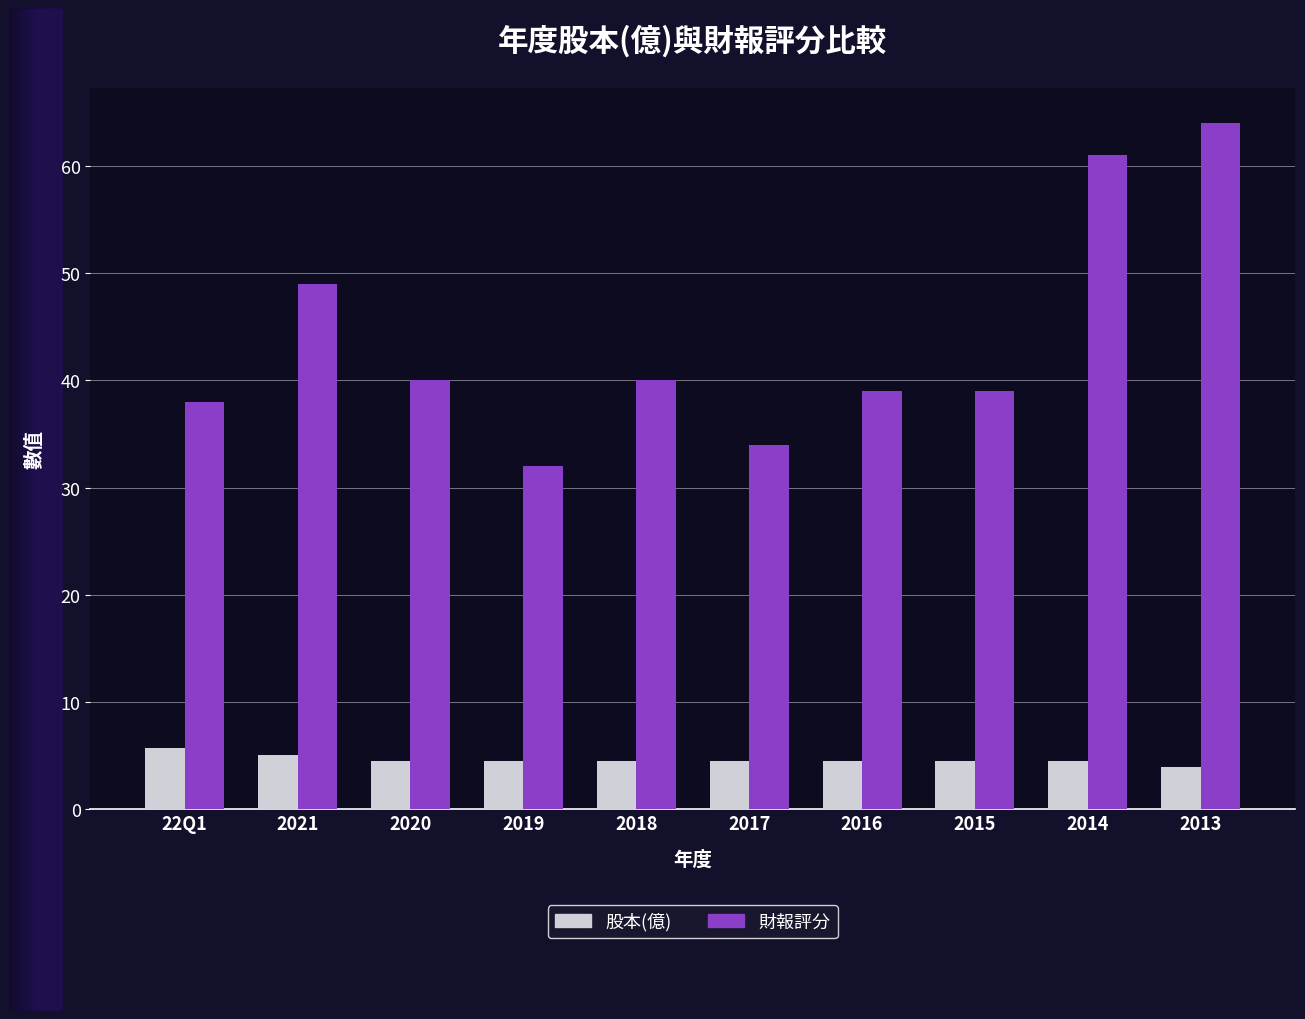

At which label does 財報評分 first exceed 40?

2021